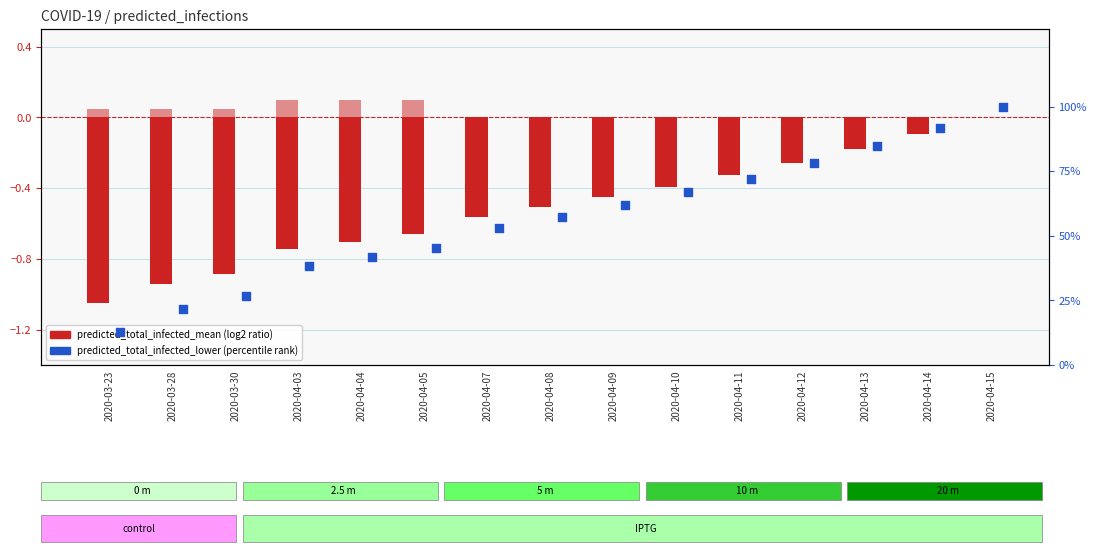

Which series reaches the minimum Y coordinate?

predicted_total_infected_mean